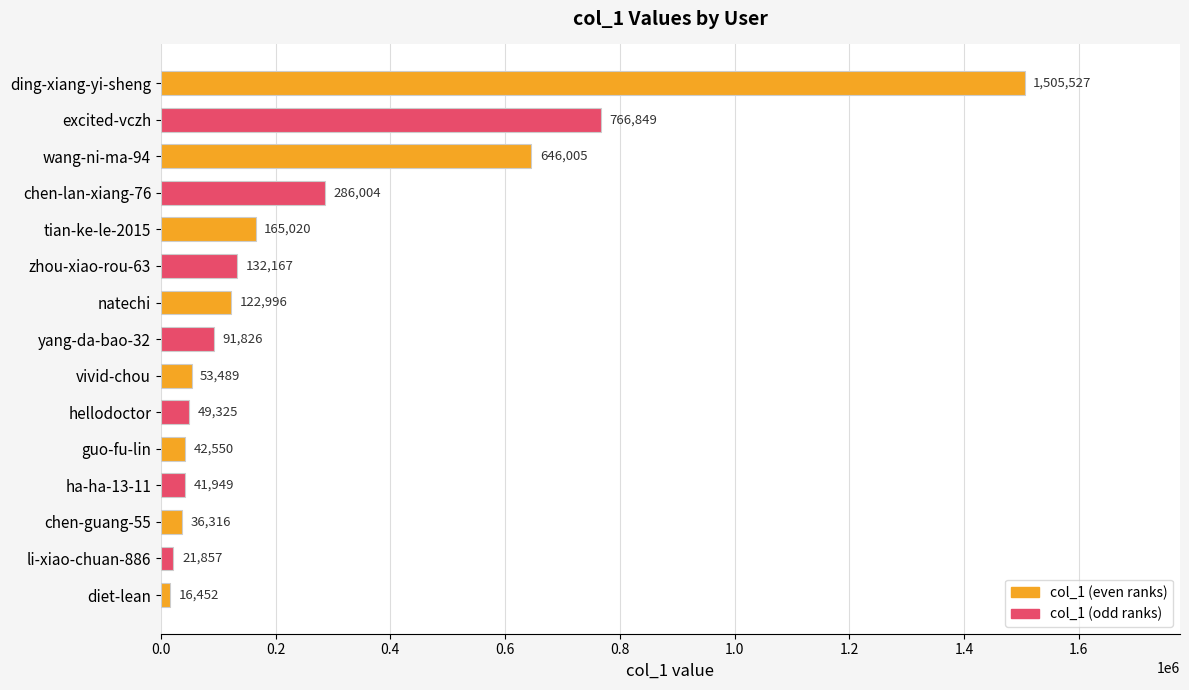

Does the chart contain any negative values?

No